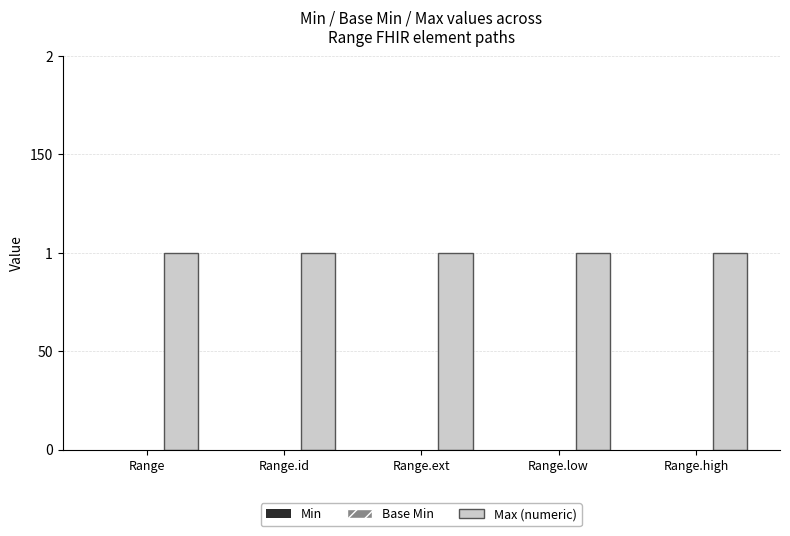

List the labels in order of Max (numeric) value, largest first.

Range, Range.id, Range.ext, Range.low, Range.high